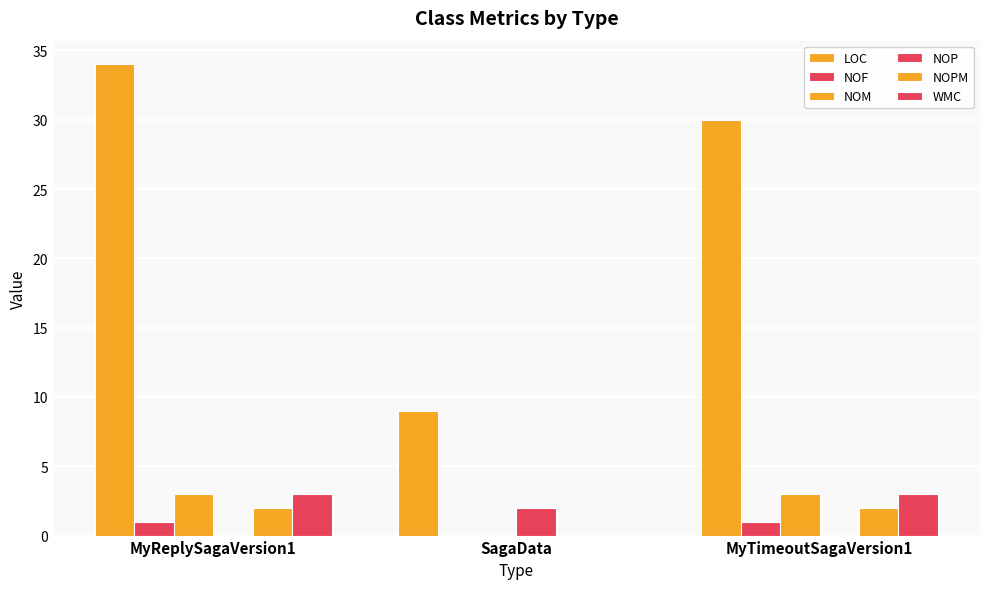

What is the label of the 2nd bar from the left?

SagaData